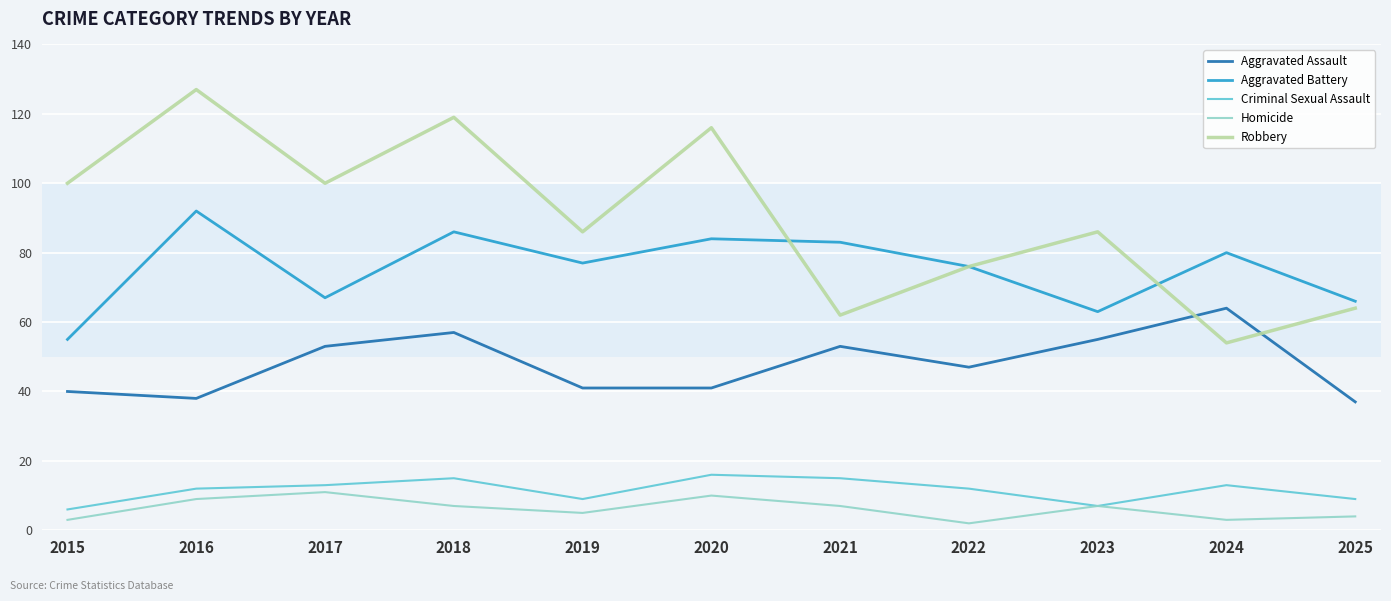

At which category does the chart reach its peak across all series?

2016